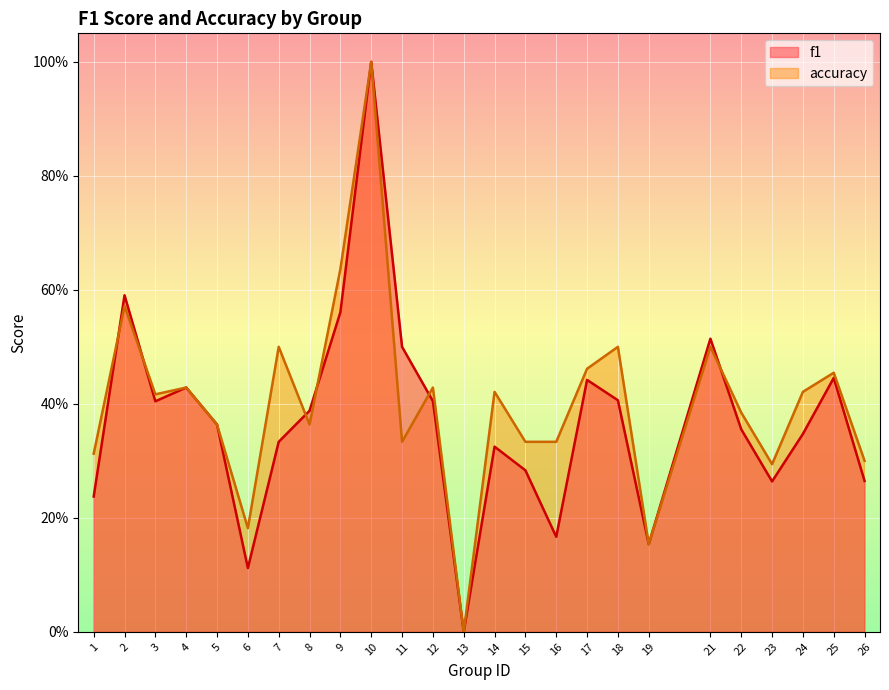

At which label does accuracy reach its minimum?

13